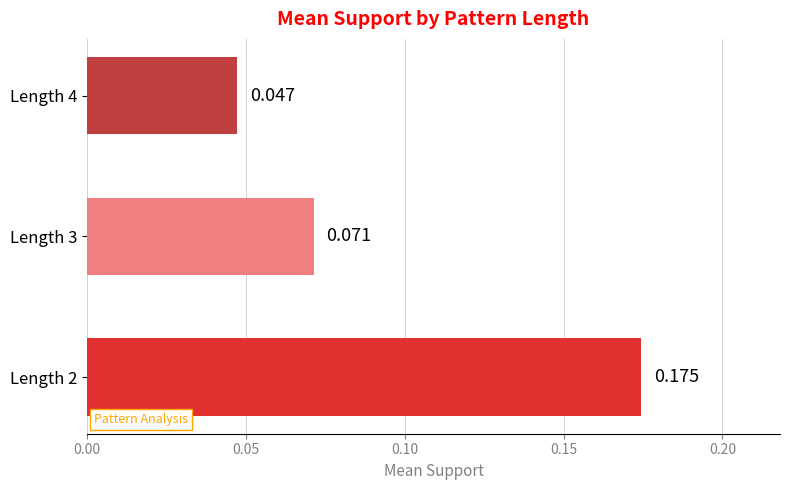

Does the chart contain any negative values?

No